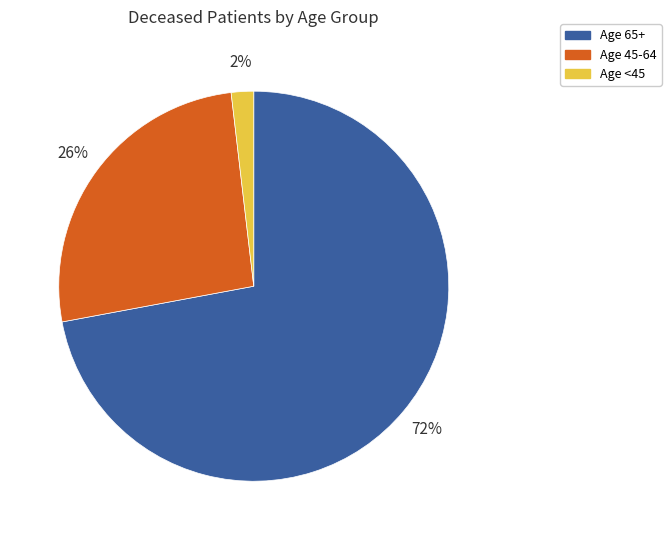

To the nearest percent, what is the difference between the largest and smallest slice percentages?

70%